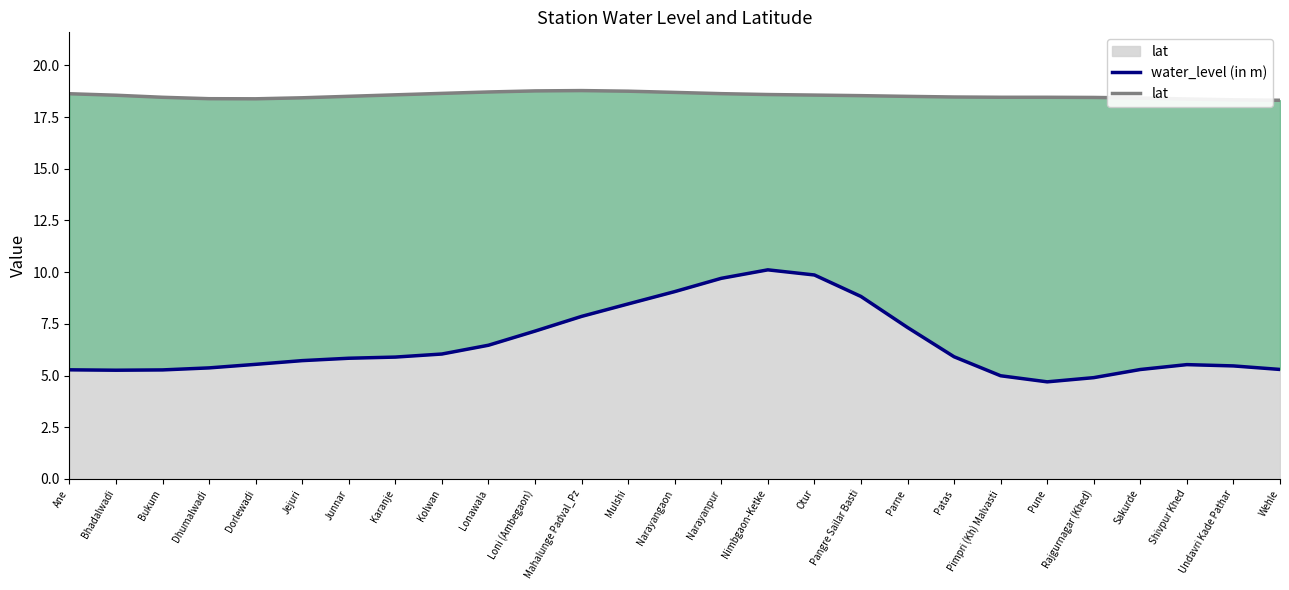

What are all the series names shown in the legend?

water_level (in m), lat